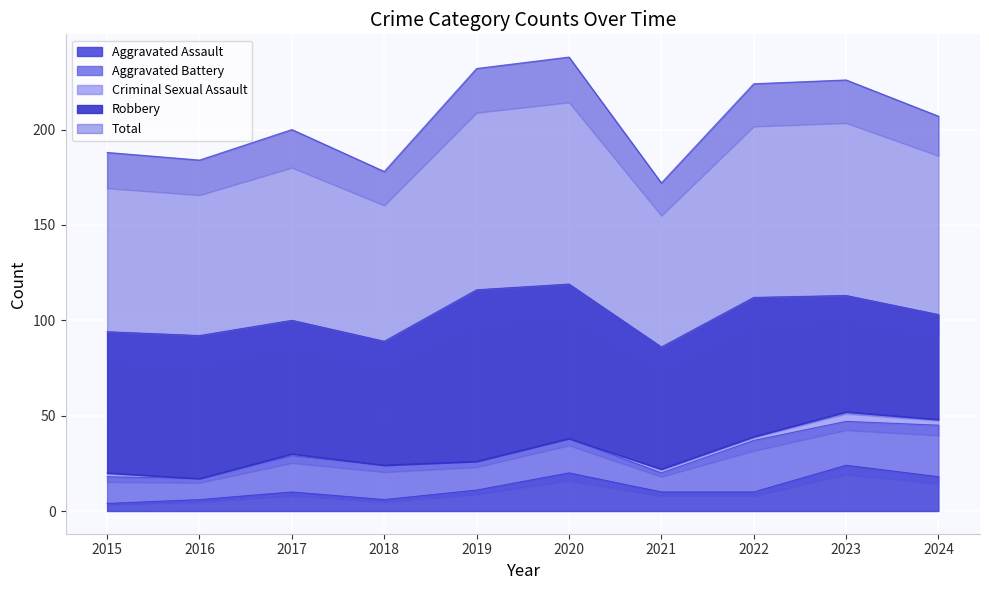

Reading left to right, what are all the values shown in this chart?

Aggravated Assault: 2015=4	2016=6	2017=10	2018=6	2019=11	2020=20	2021=10	2022=10	2023=24	2024=18
Aggravated Battery: 2015=14	2016=11	2017=19	2018=18	2019=15	2020=18	2021=10	2022=27	2023=23	2024=27
Criminal Sexual Assault: 2015=2	2016=0	2017=1	2018=0	2019=0	2020=0	2021=2	2022=2	2023=5	2024=3
Robbery: 2015=74	2016=75	2017=70	2018=65	2019=90	2020=81	2021=64	2022=73	2023=61	2024=55
Total: 2015=94	2016=92	2017=100	2018=89	2019=116	2020=119	2021=86	2022=112	2023=113	2024=104